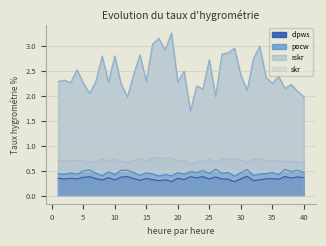

Is it true that rskr equals 1.5 at 21?

False